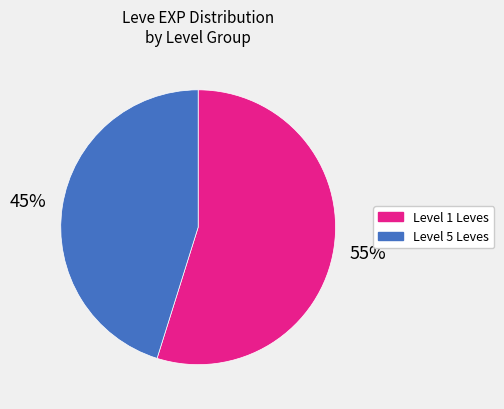

To the nearest percent, what is the difference between the largest and smallest slice percentages?

10%